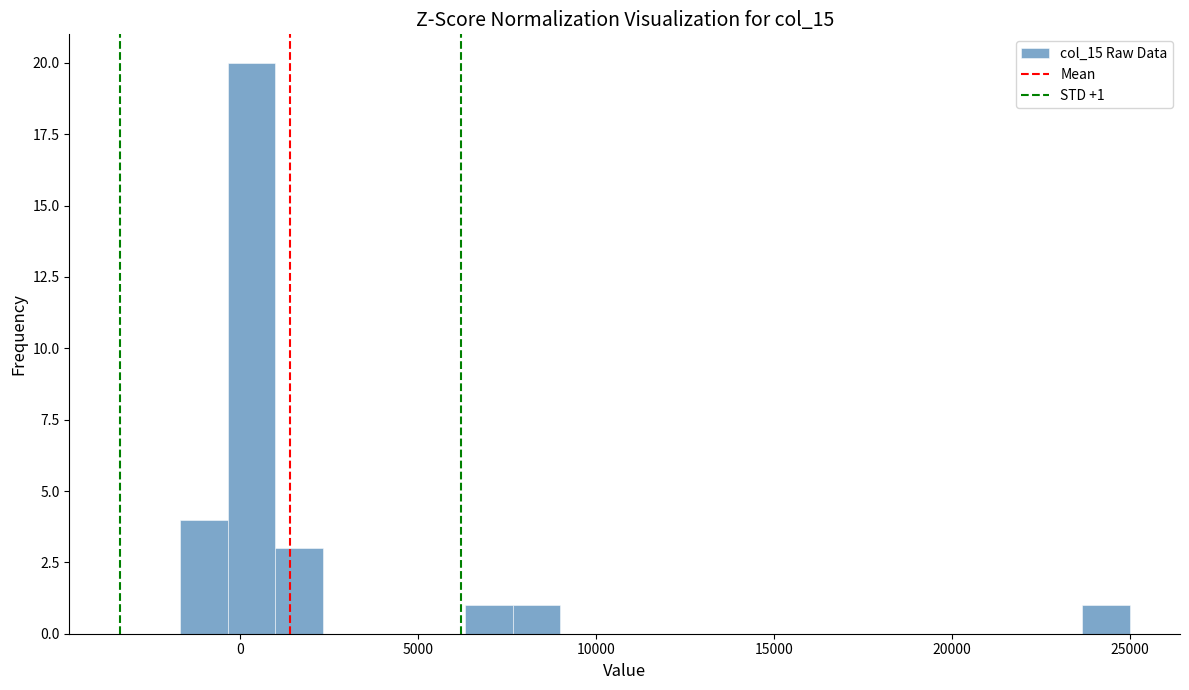

Read against the x-axis, roughly where is the centre of the tallest bar?

500